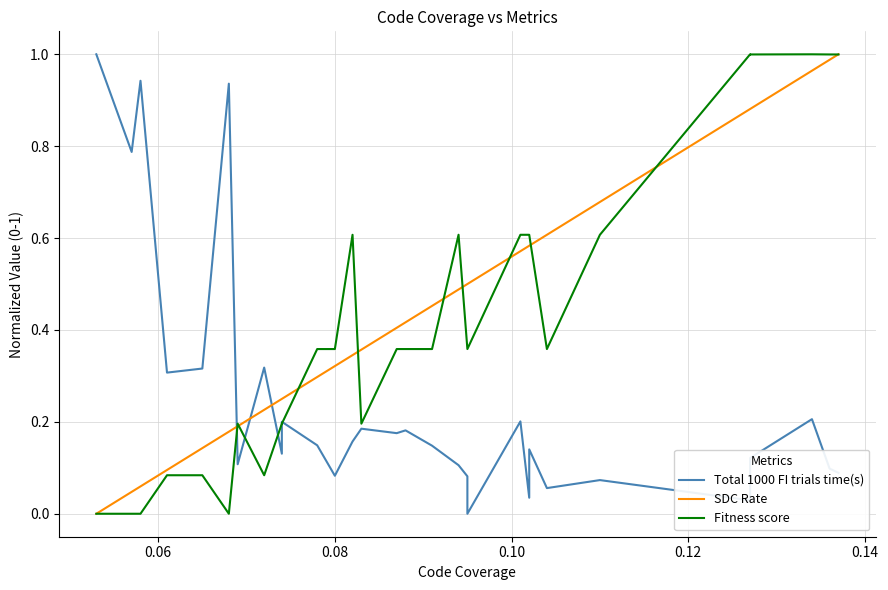

What is the difference between the second highest and second lowest values in the Total 1000 FI trials time(s) series?

0.9